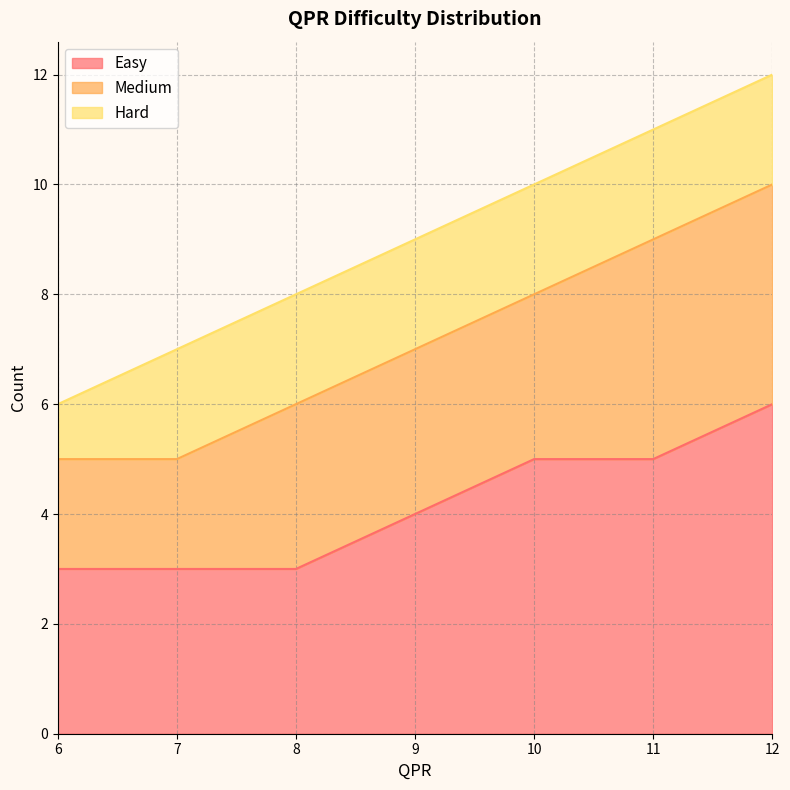

What is the difference between the maximum and minimum values in the Easy series?

3